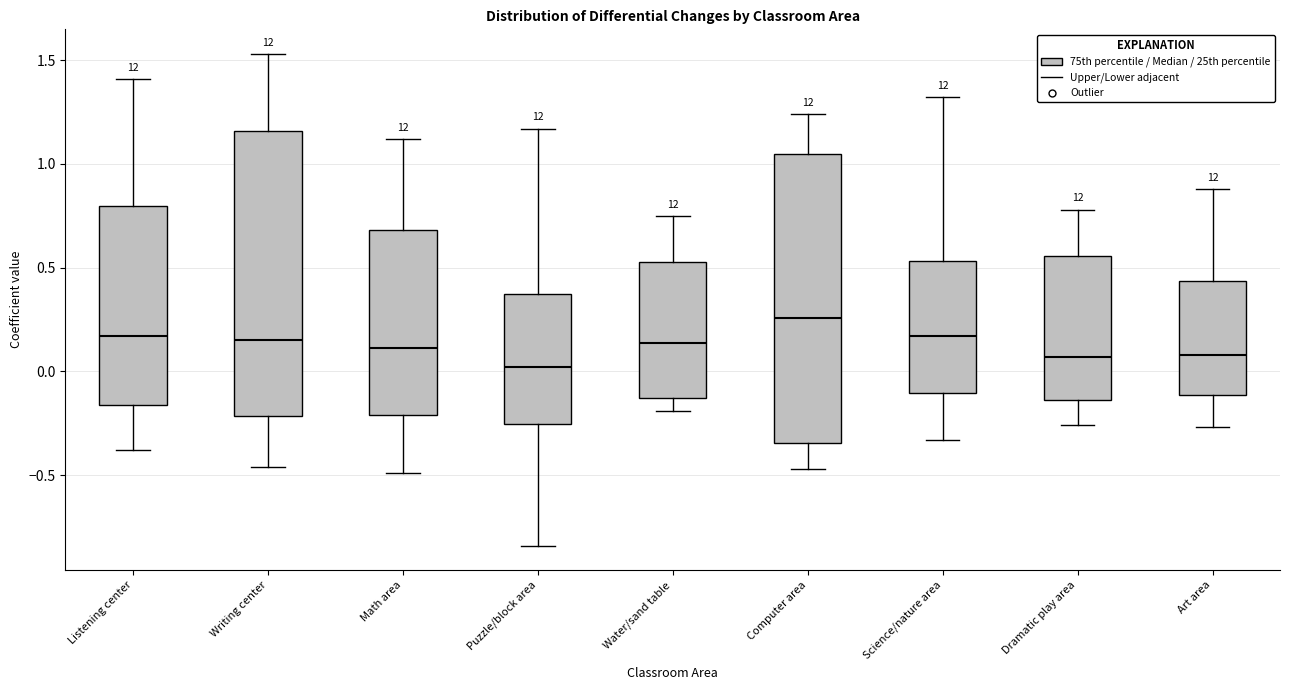

Reading left to right, read every box against the y-axis: the position of its median line, the range the box covers, and the ends of its whiskers. The values are not printed on the chart, so give them approximately, as read against the axis.

Listening center: median 0.15, box -0.15 to 0.80, whiskers -0.40 to 1.40
Writing center: median 0.15, box -0.20 to 1.15, whiskers -0.45 to 1.55
Math area: median 0.10, box -0.20 to 0.70, whiskers -0.50 to 1.10
Puzzle/block area: median 0.00, box -0.25 to 0.35, whiskers -0.85 to 1.15
Water/sand table: median 0.15, box -0.15 to 0.55, whiskers -0.20 to 0.75
Computer area: median 0.25, box -0.35 to 1.05, whiskers -0.45 to 1.25
Science/nature area: median 0.15, box -0.10 to 0.55, whiskers -0.35 to 1.30
Dramatic play area: median 0.05, box -0.15 to 0.55, whiskers -0.25 to 0.80
Art area: median 0.10, box -0.10 to 0.45, whiskers -0.25 to 0.90